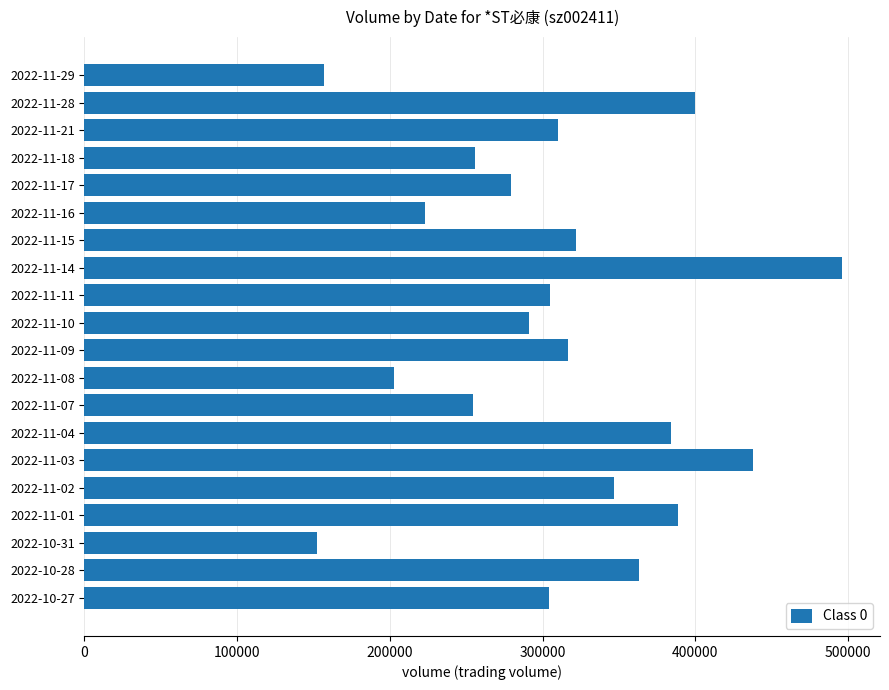

The value at 2022-11-28 is 701395. True or false?

False